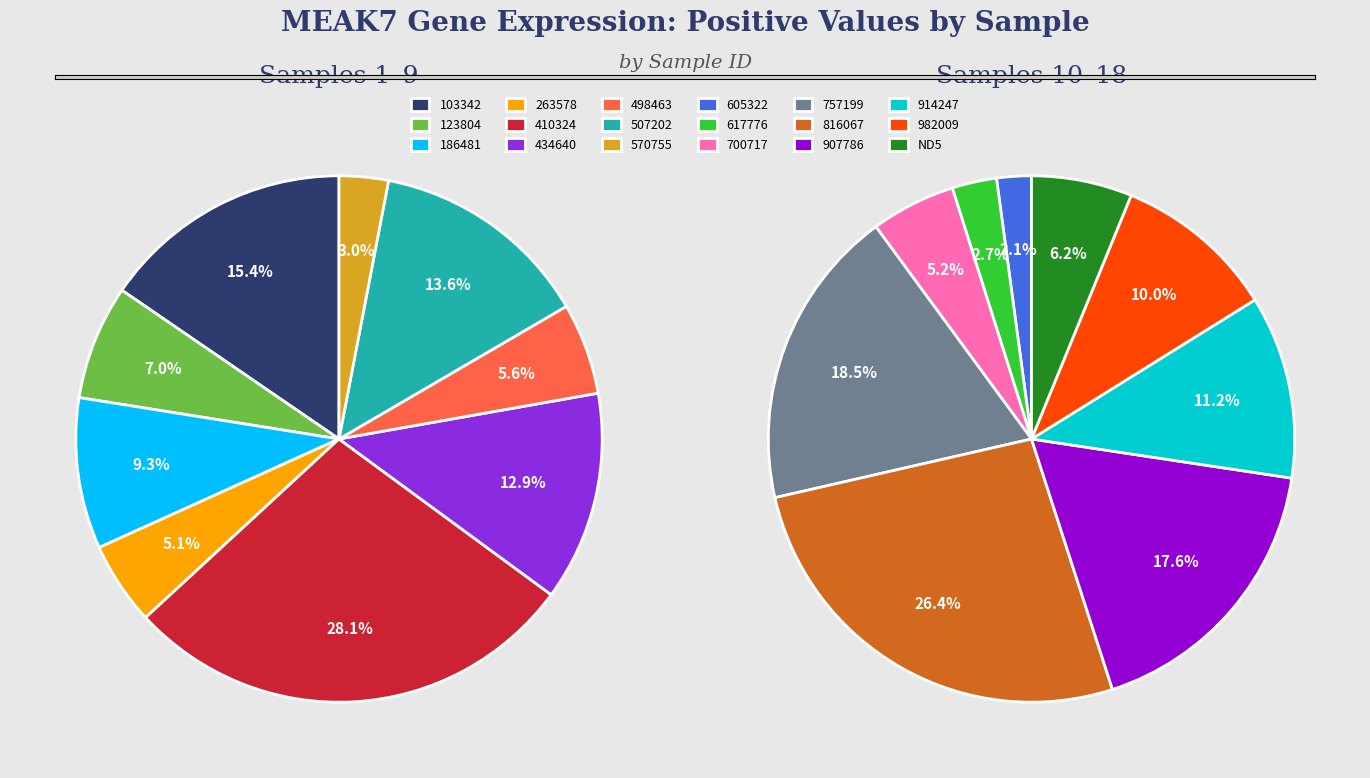

Which has a higher value, 507202 or 498463?

507202